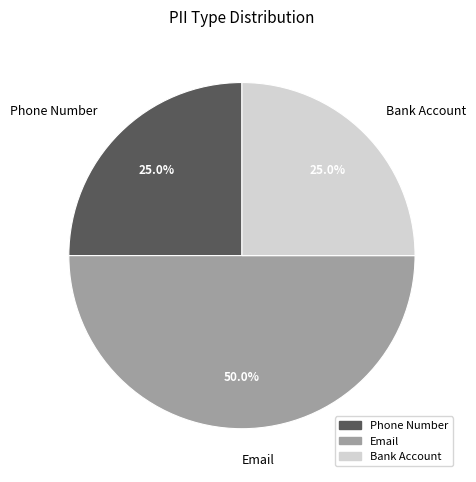

Which has a higher value, Email or Phone Number?

Email